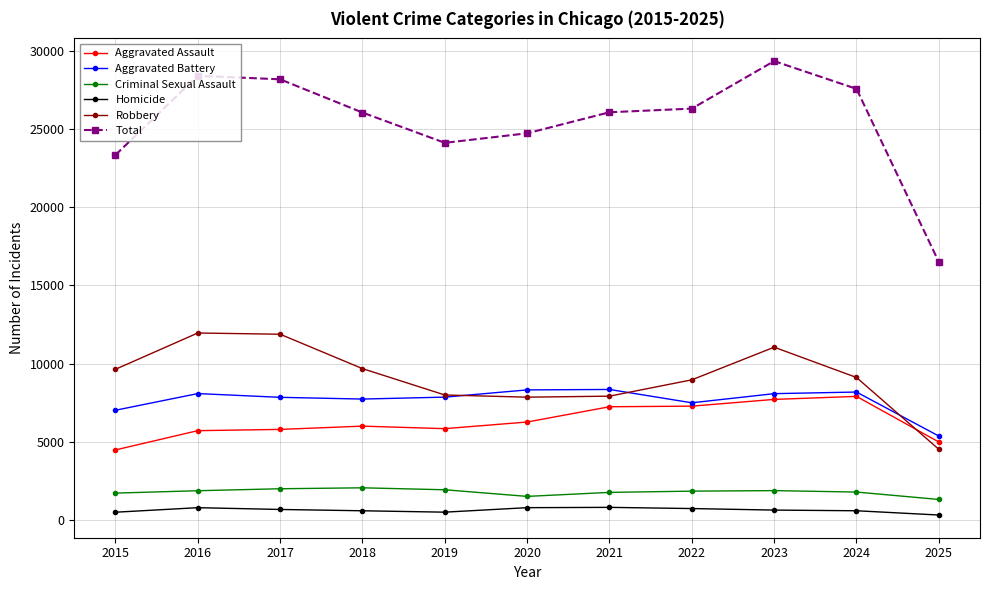

The value of Homicide at 2024 is 589. True or false?

True